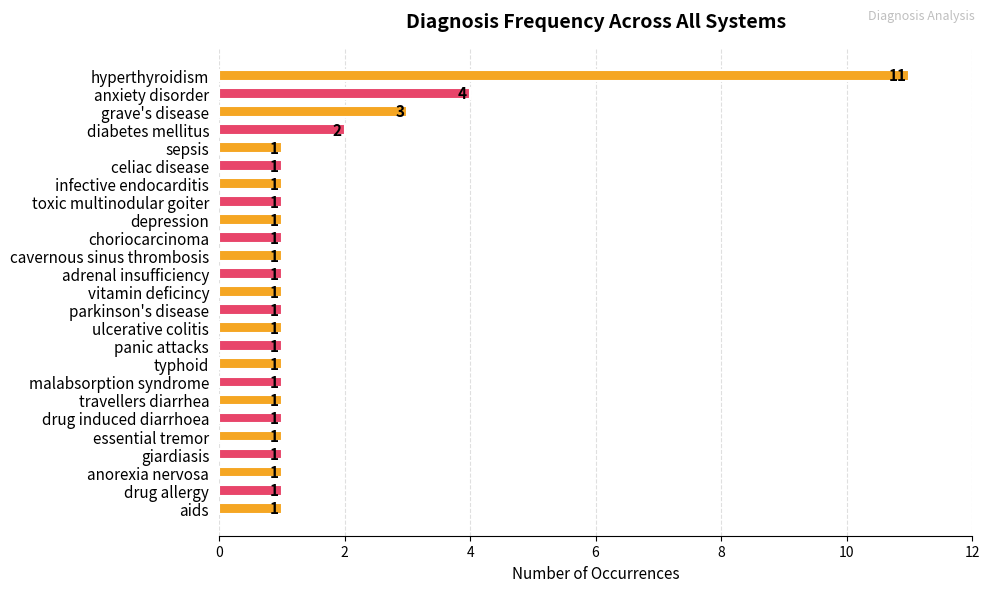

Between drug allergy and hyperthyroidism, which is larger?

hyperthyroidism